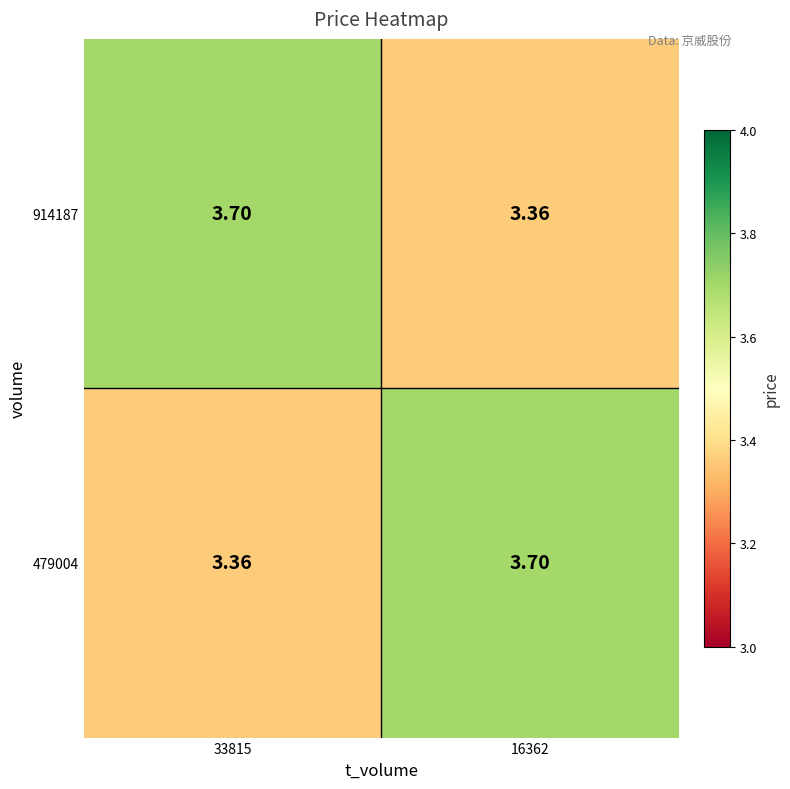

Reading left to right, transcribe all the data shown in this chart.

914187: 33815=3.7	16362=3.4
479004: 33815=3.4	16362=3.7